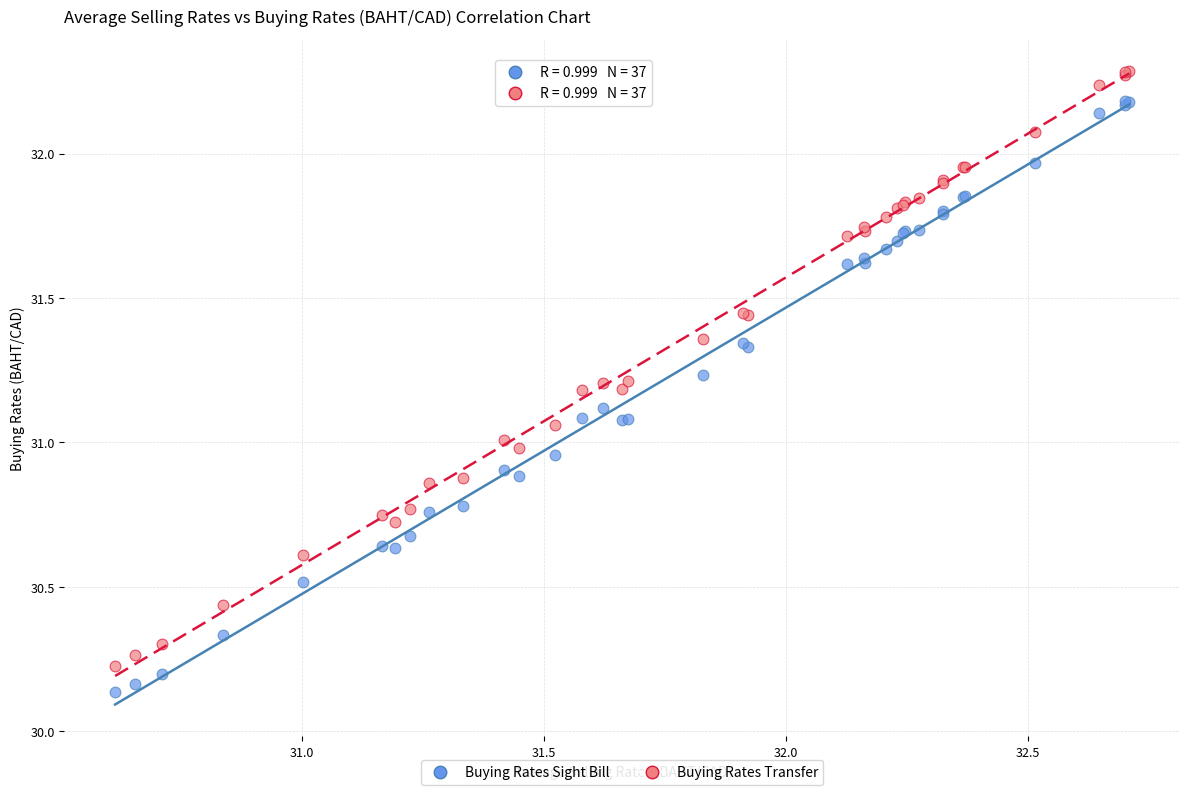

What is the X range (max minus min) for the scatter plot?

2.1